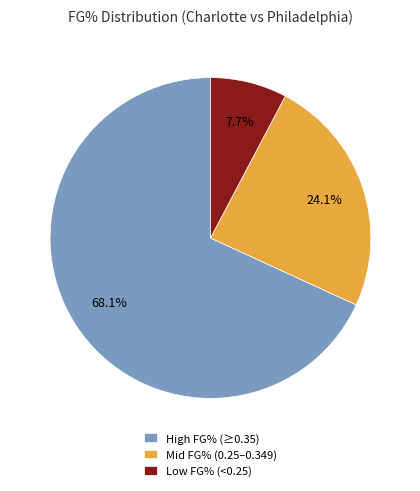

How many slices are in this pie chart?

3